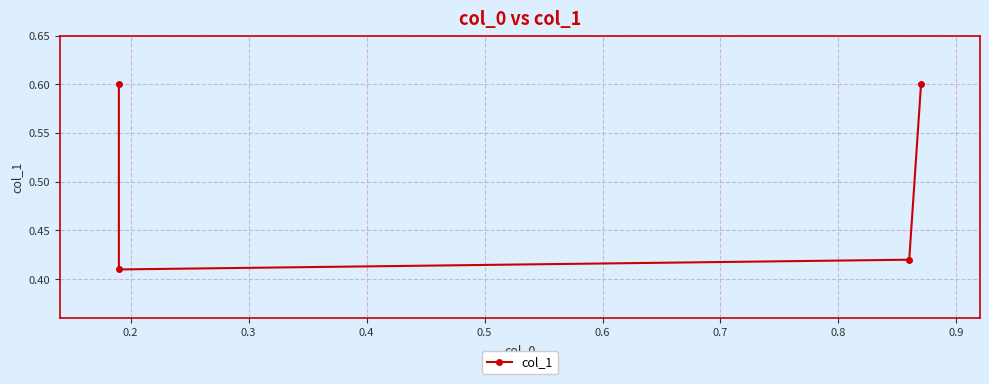

Which category has the lowest value across all series?

0.2